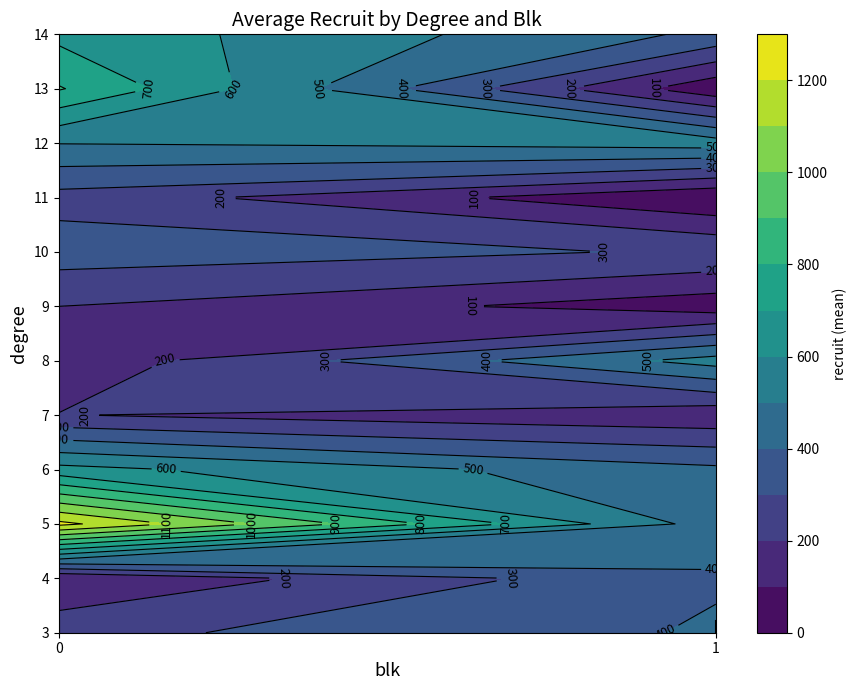

True or false: the data shows 635 at 6_0.

True